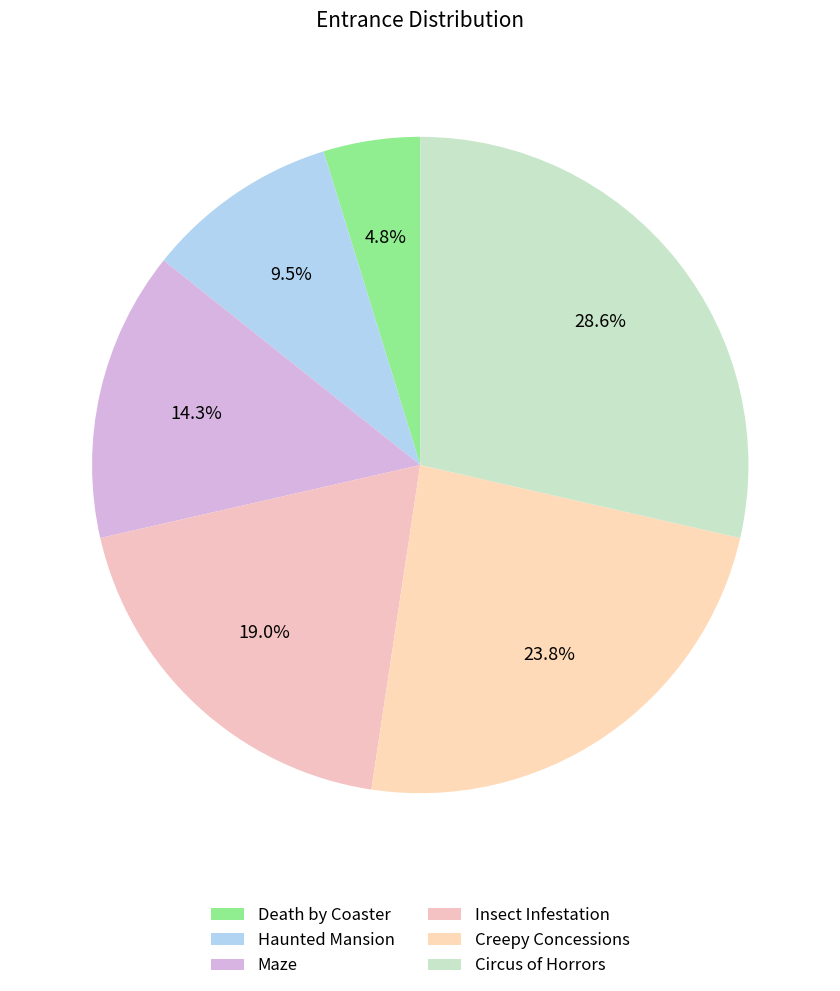

Count the number of slices in the pie.

6